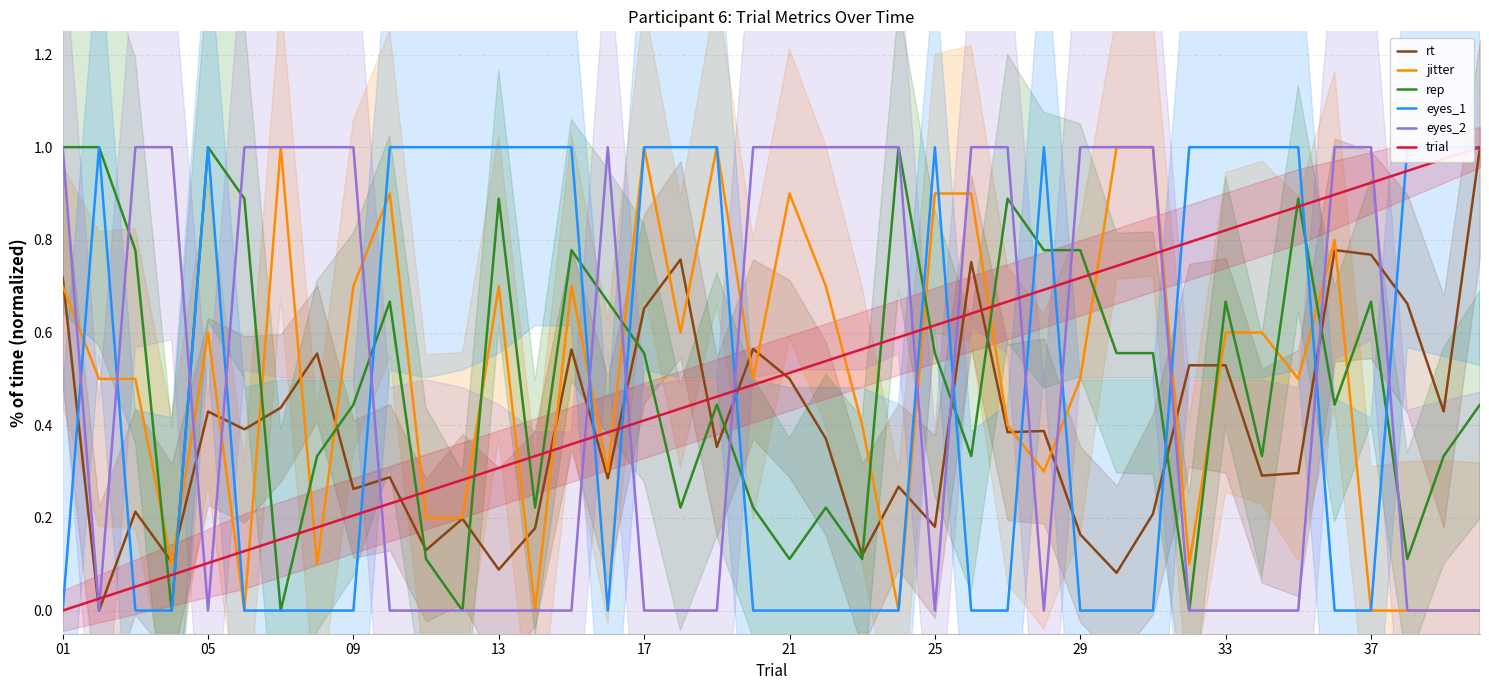

Does the chart display data point markers on the line(s)?

No